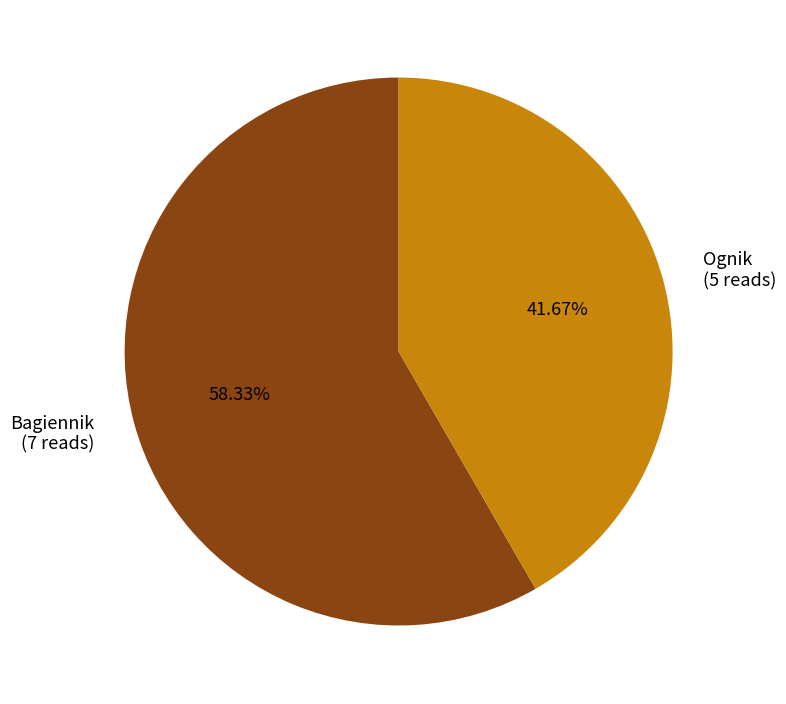

How many slices are in this pie chart?

2